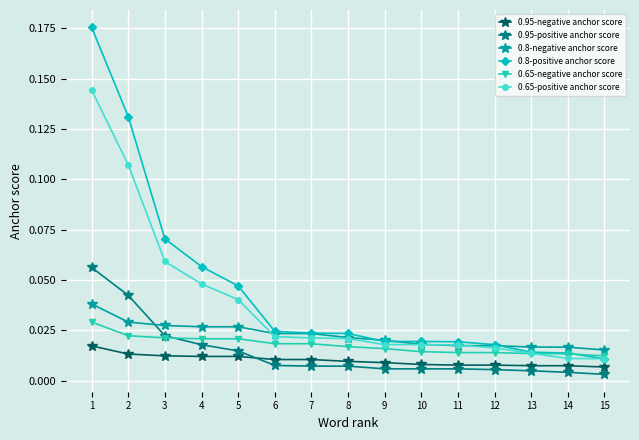

Is the value of 0.95-negative anchor score at 11 greater than the value of 0.65-negative anchor score at 7?

No